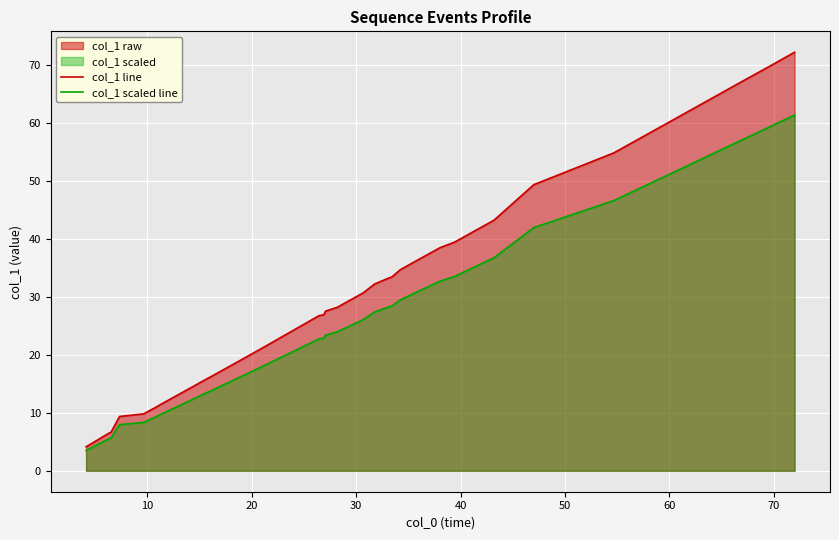

How many data points in col_1 line are above 28?

20